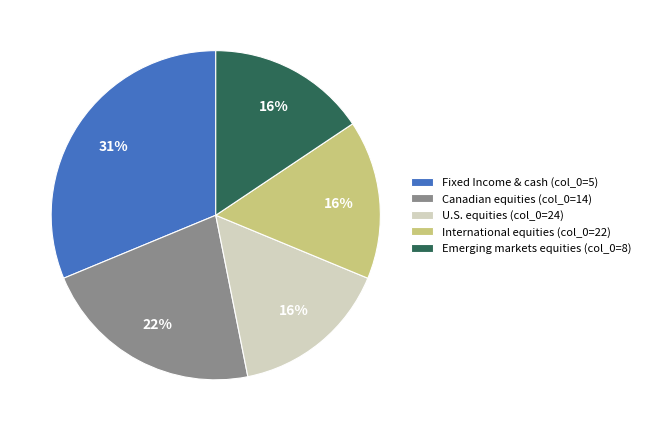

What percentage is the Fixed Income & cash (col_0=5) slice, to the nearest percent?

31%